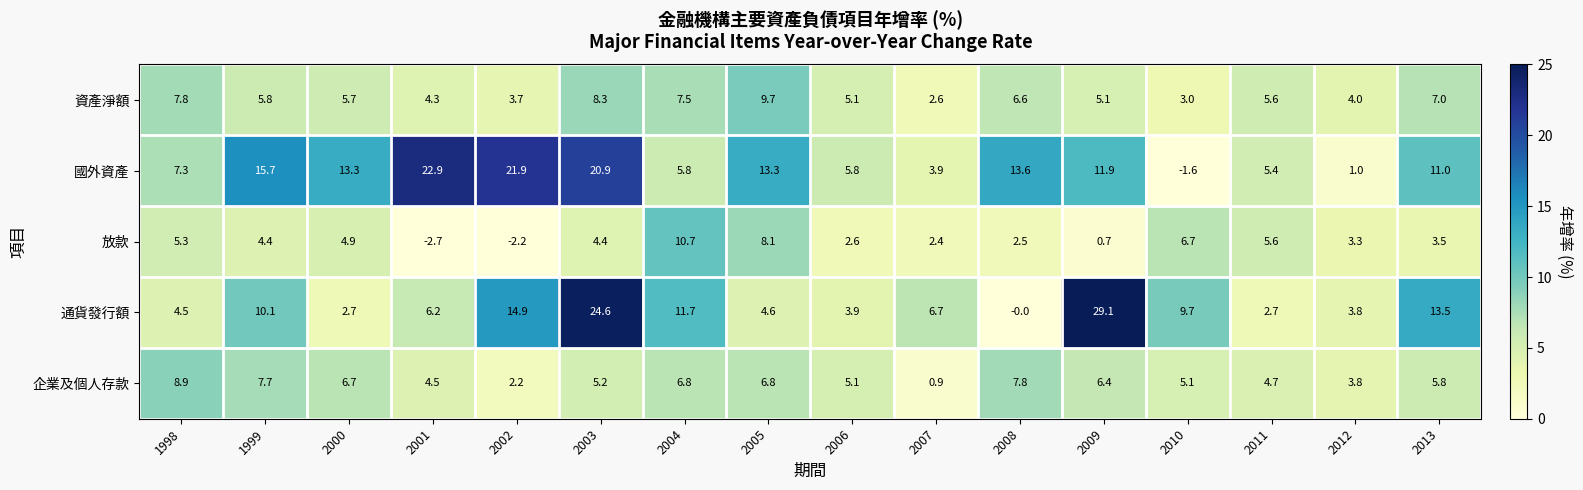

Between 2006 and 2012, which series saw the biggest shift?

國外資產